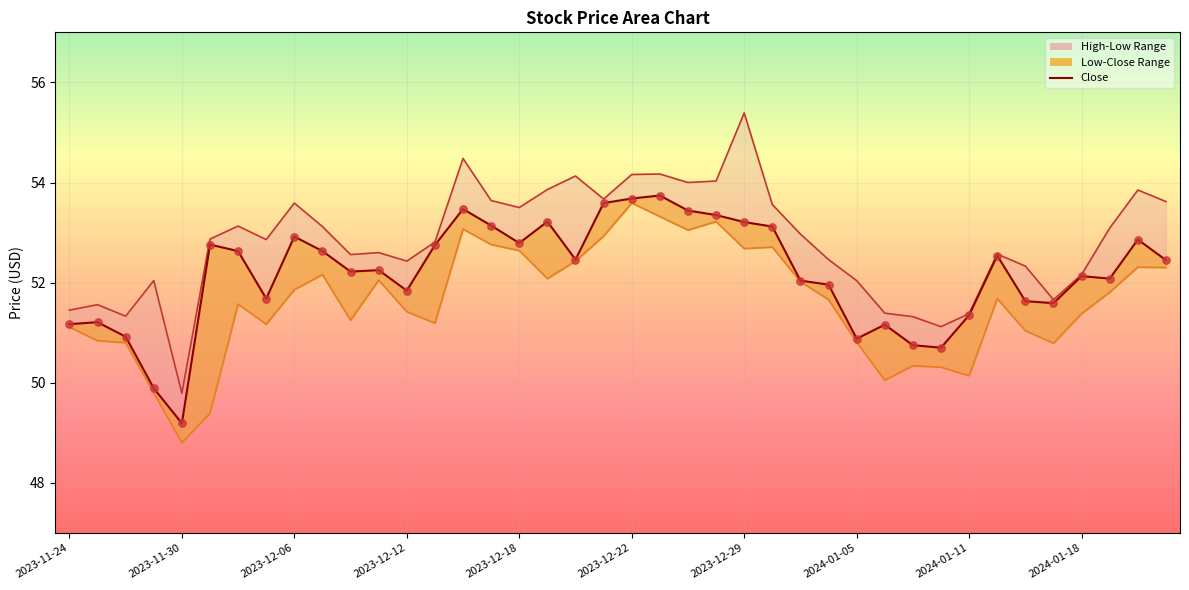

Which series has the widest spread of Y values?

High